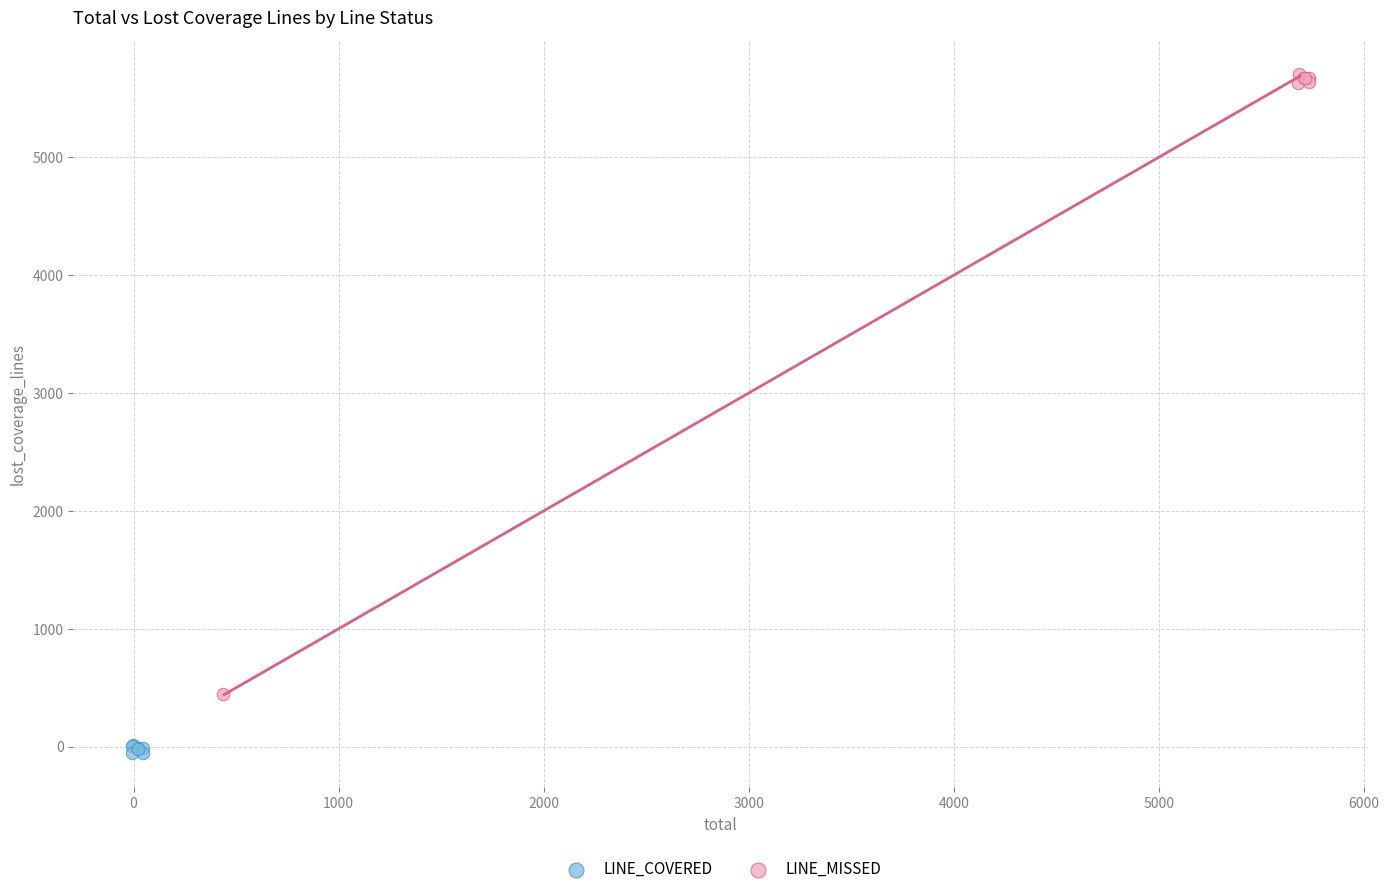

What are all the series names shown in the legend?

LINE_COVERED, LINE_MISSED